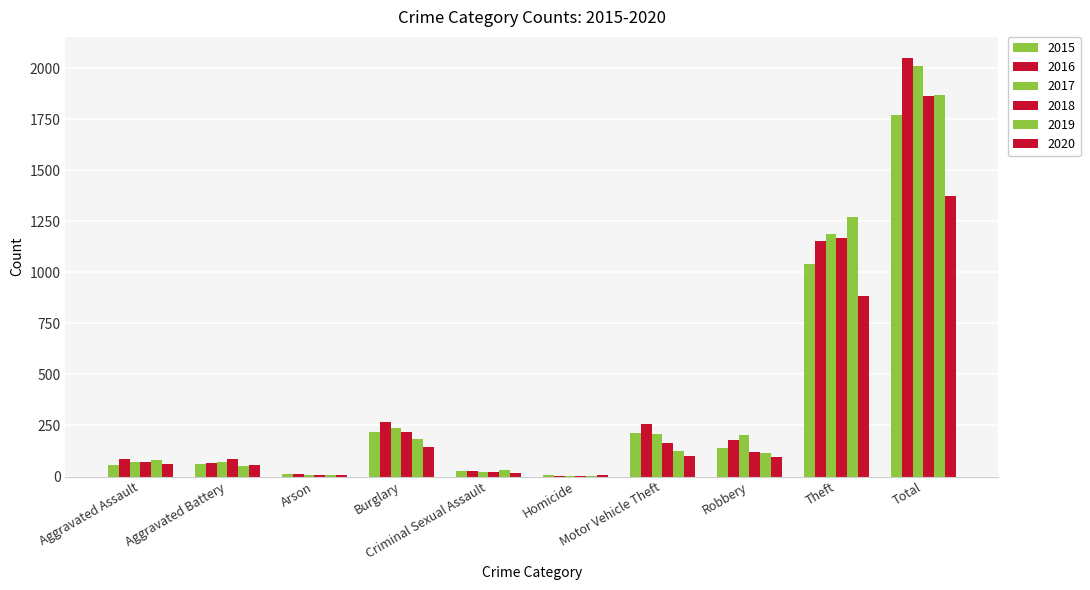

How many groups of bars are there?

10